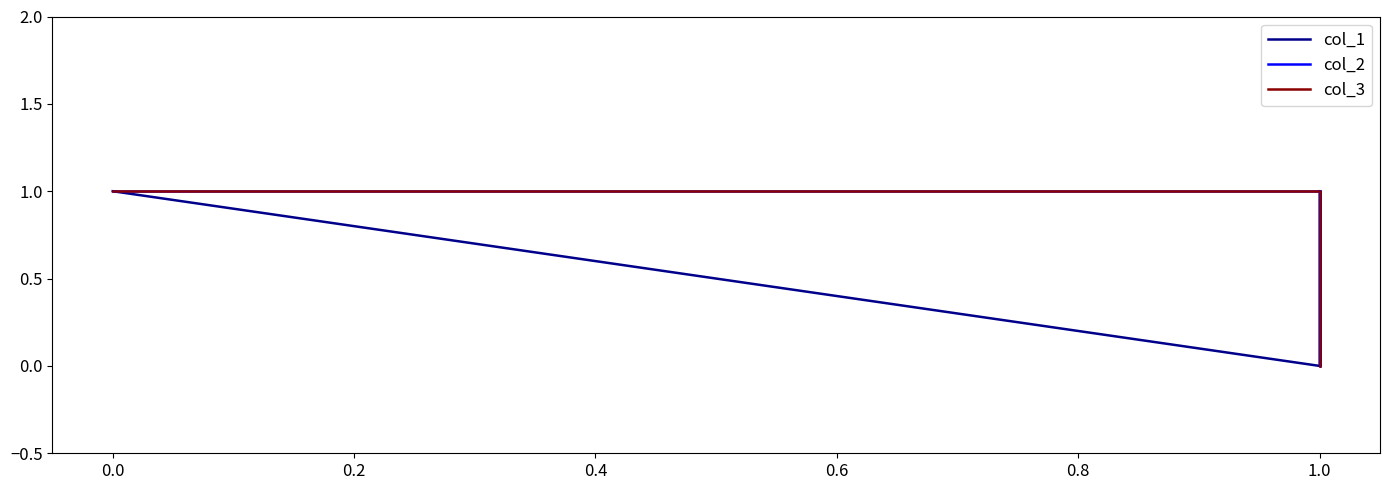

True or false: col_3 and col_1 cross at least once.

False